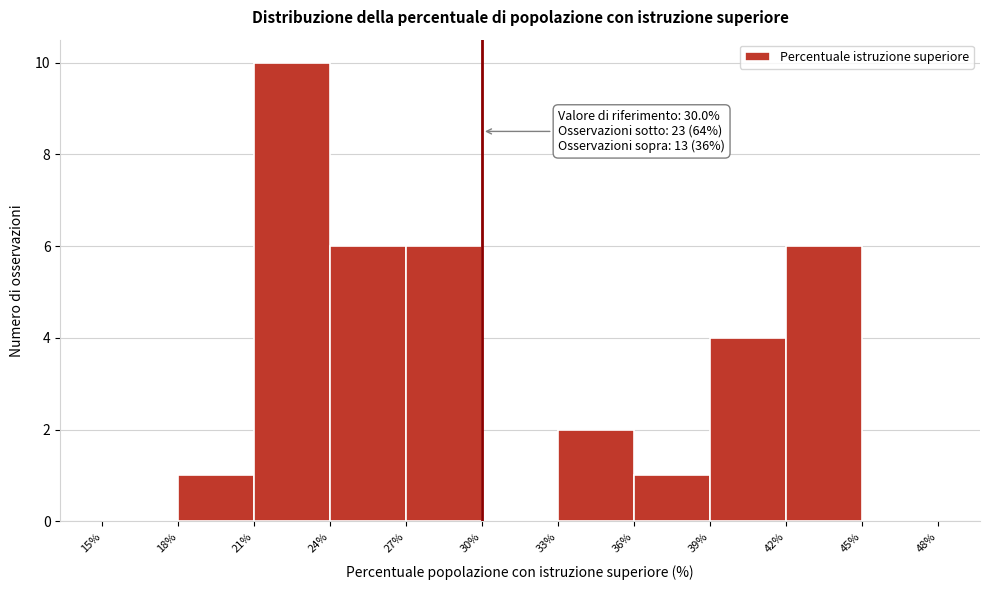

Over which range of the x-axis is the bar tallest?

21% to 24%